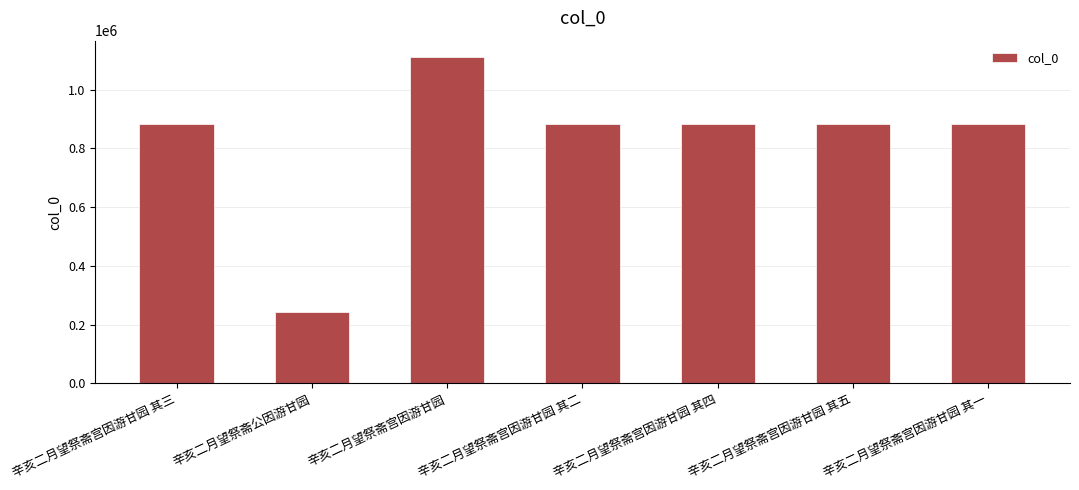

What is the difference between the maximum and minimum values?

867771